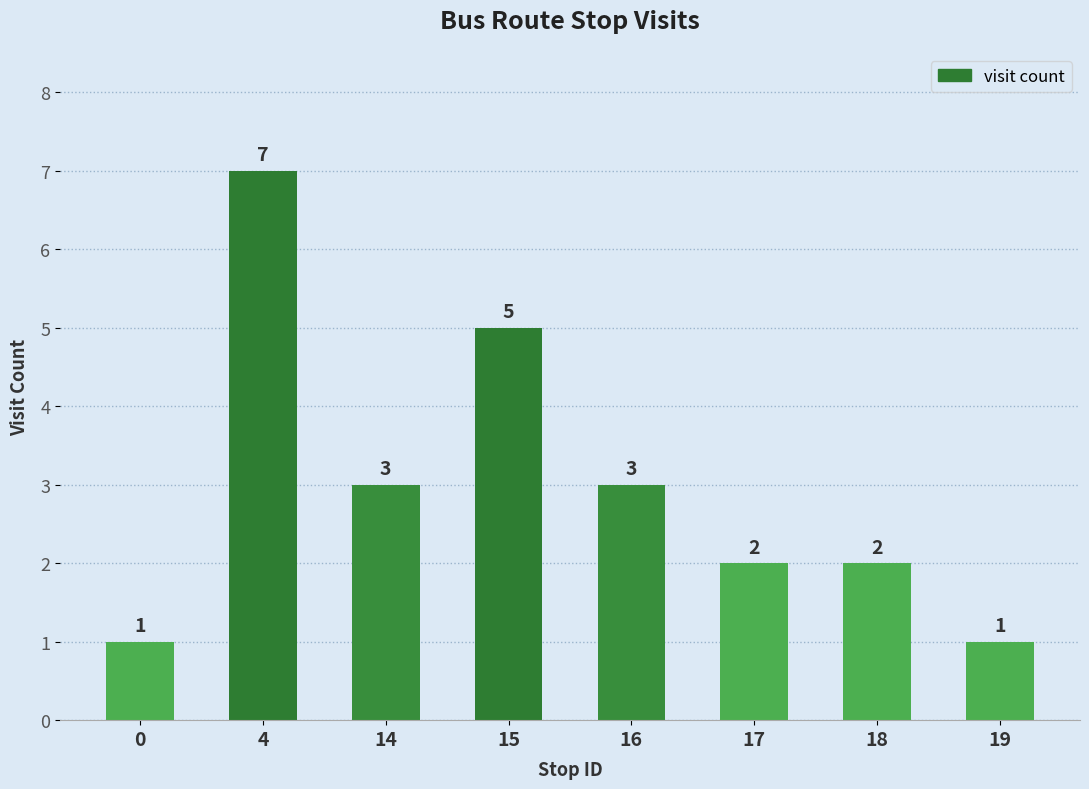

What is the difference between the second highest and second lowest values?

4